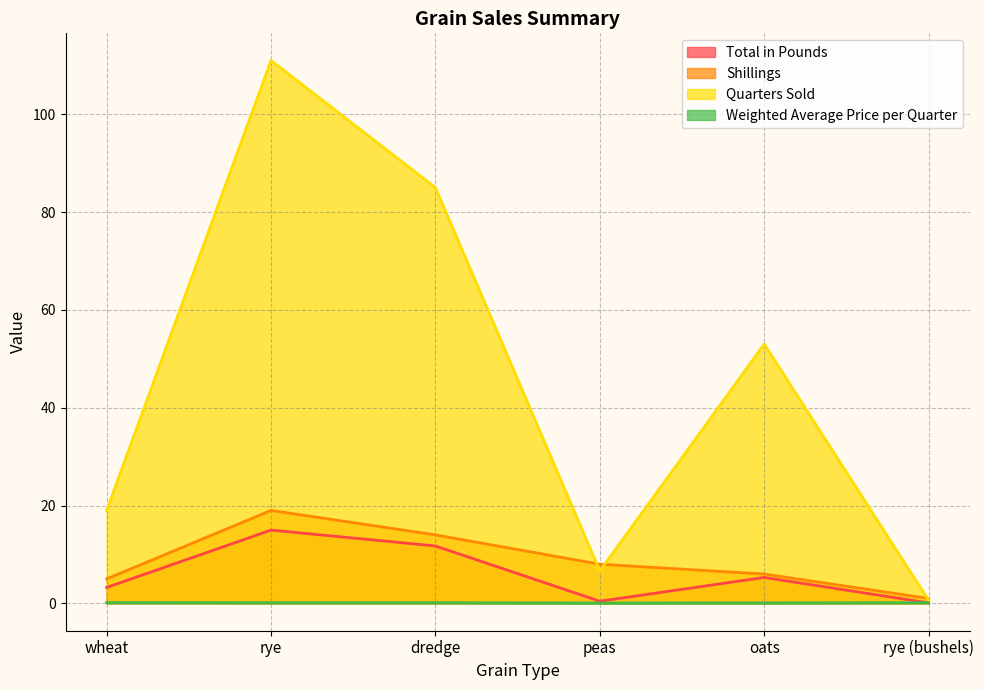

In Total in Pounds, how many points are higher than both neighbors (excluding endpoints)?

2